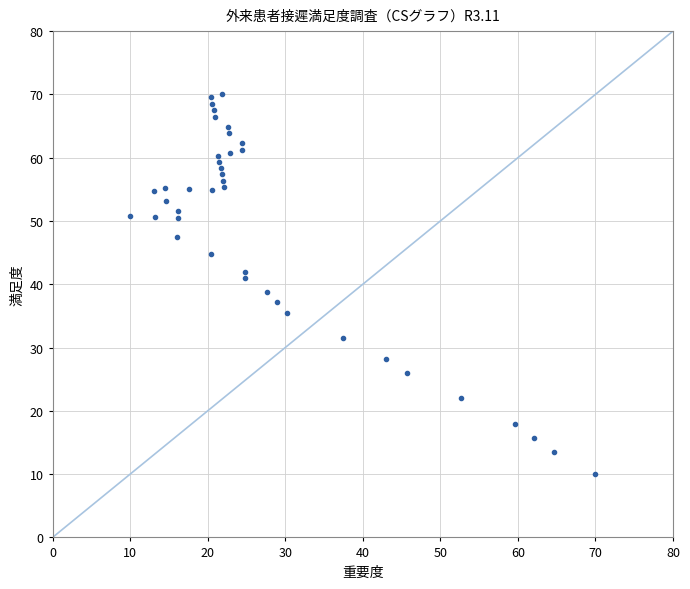

What is the range of X values (max minus min)?

60.0